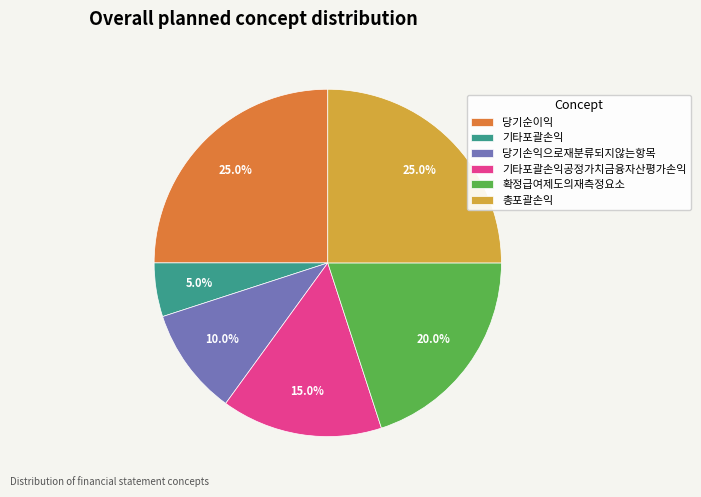

Which has a higher value, 당기손익으로재분류되지않는항목 or 총포괄손익?

총포괄손익